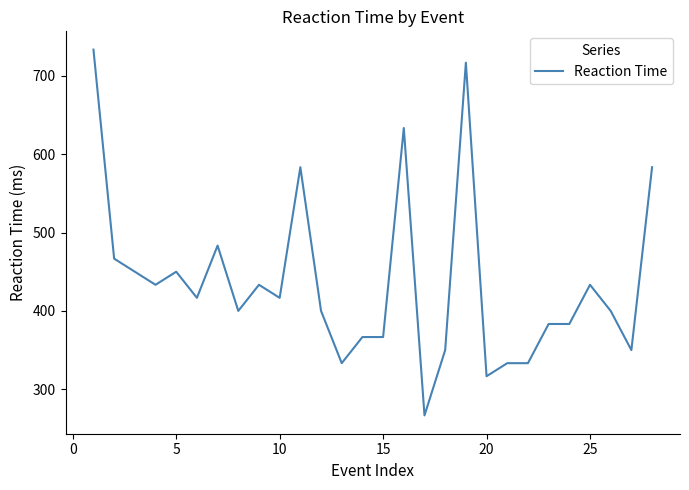

What is the maximum value shown in the chart?

733.3